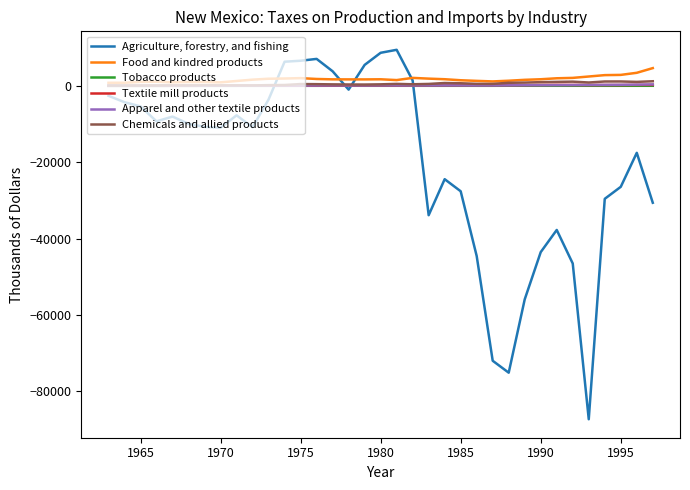

What is the maximum value shown in the chart?

9432